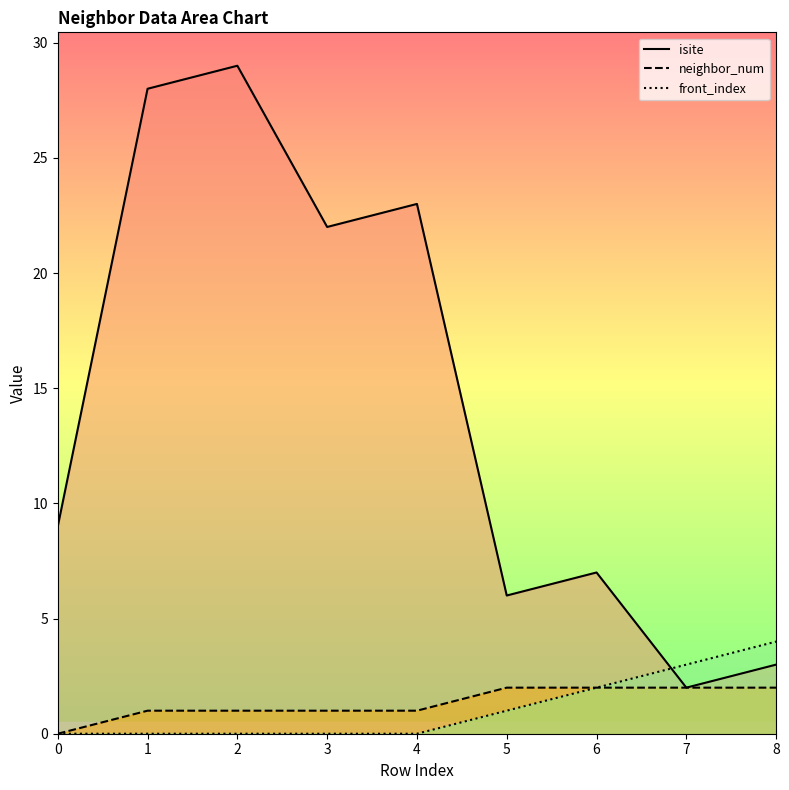

What is the total value across all series at 5?

9